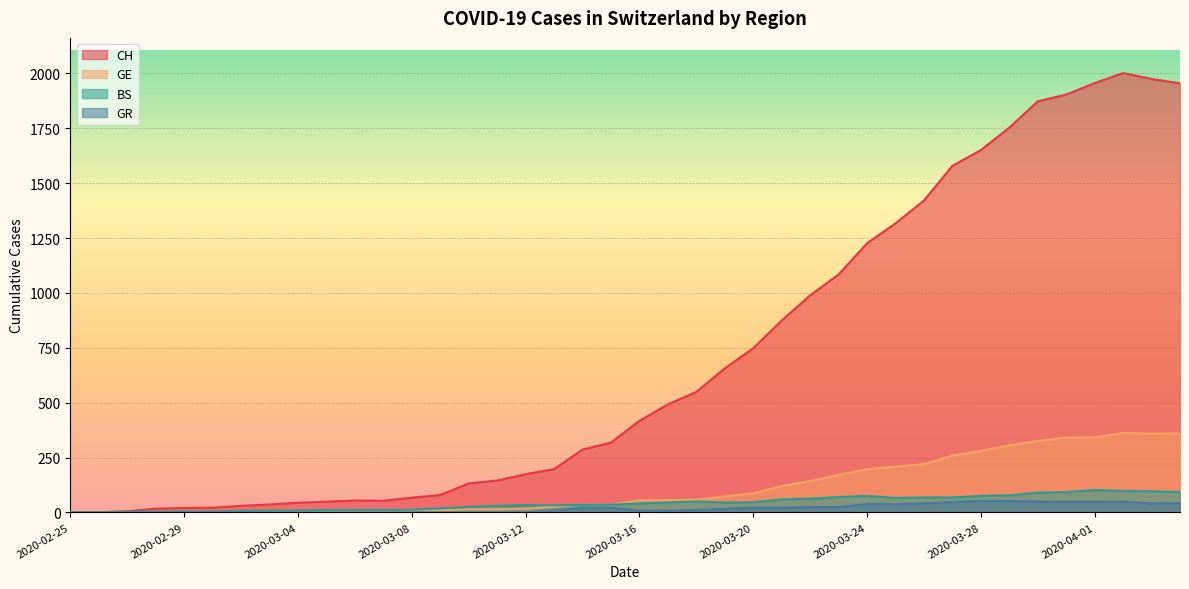

The value of GE at 2020-03-17 is 56. True or false?

True